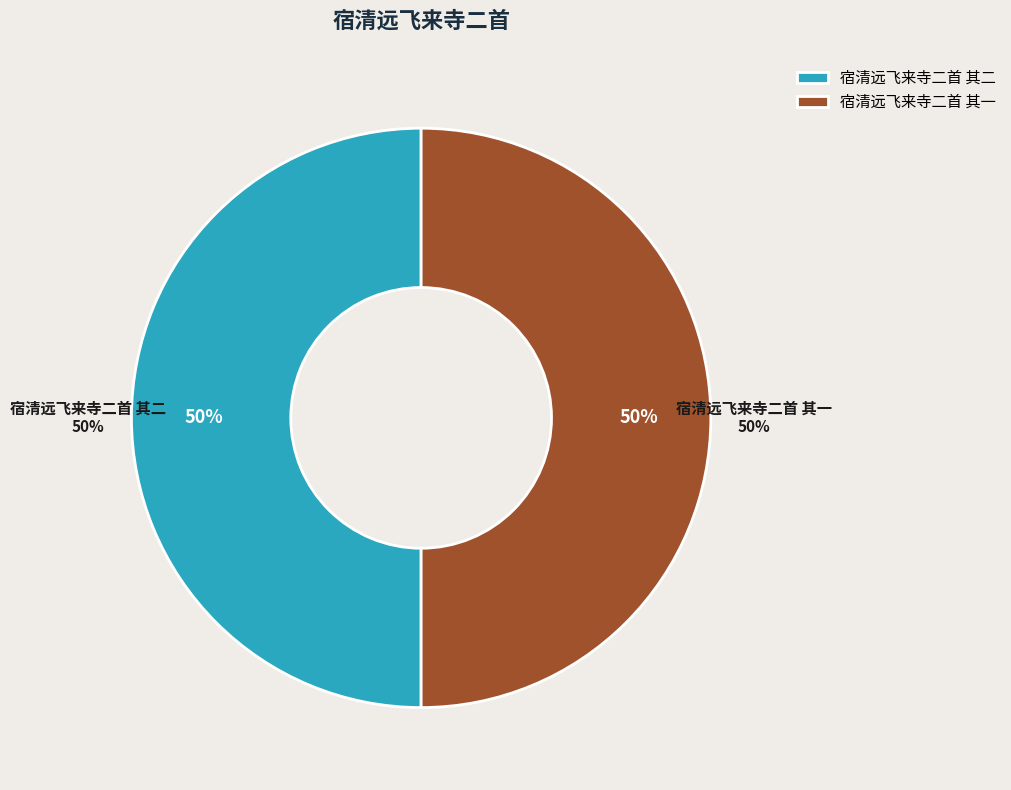

To the nearest percent, what portion does 宿清远飞来寺二首 其二 represent?

50%